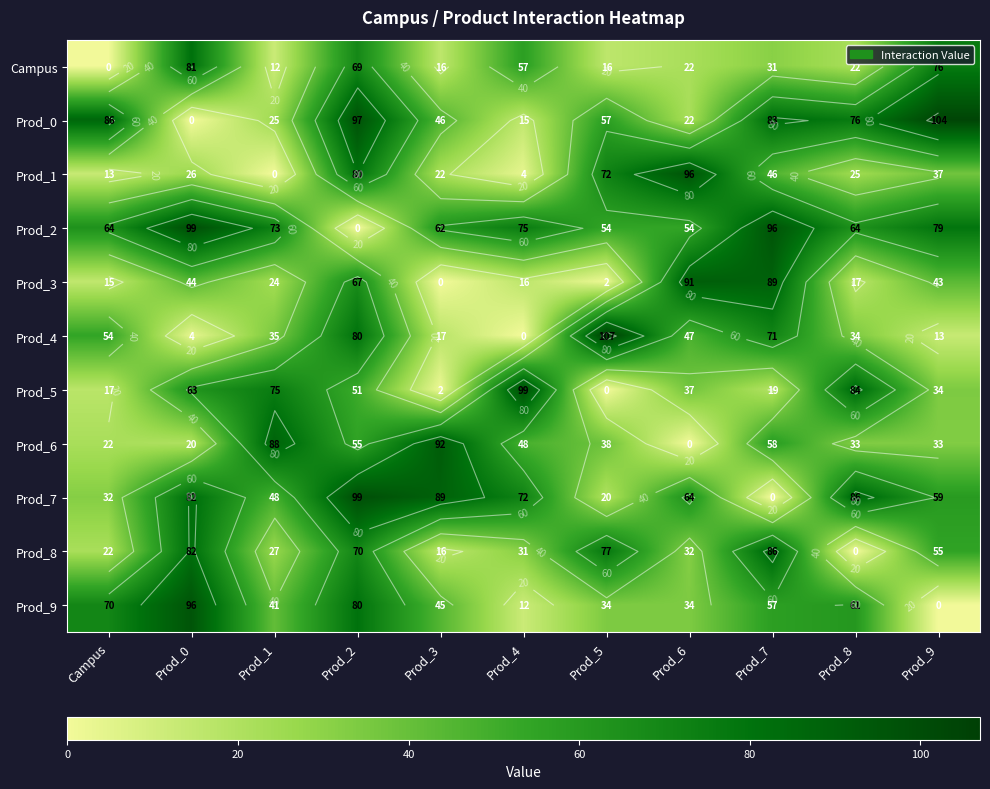

Is the value of Prod_7 at Prod_5 greater than the value of Prod_9 at Campus?

No